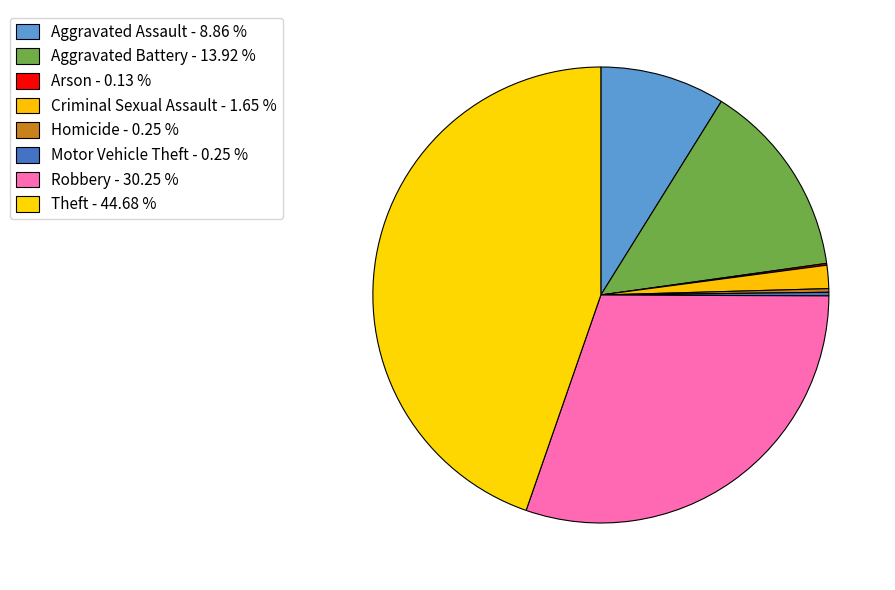

Does any single category account for the majority?

No